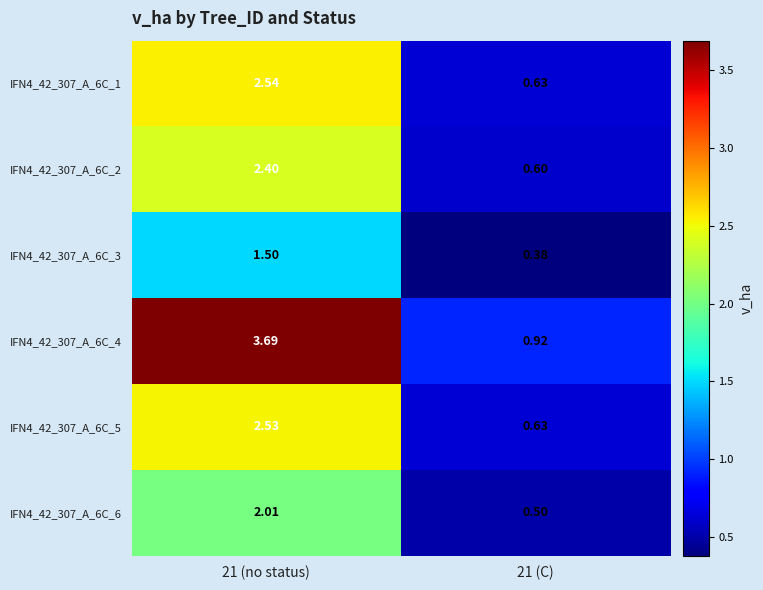

Rank the series by their maximum value, from lowest to highest.

IFN4_42_307_A_6C_3, IFN4_42_307_A_6C_6, IFN4_42_307_A_6C_2, IFN4_42_307_A_6C_5, IFN4_42_307_A_6C_1, IFN4_42_307_A_6C_4